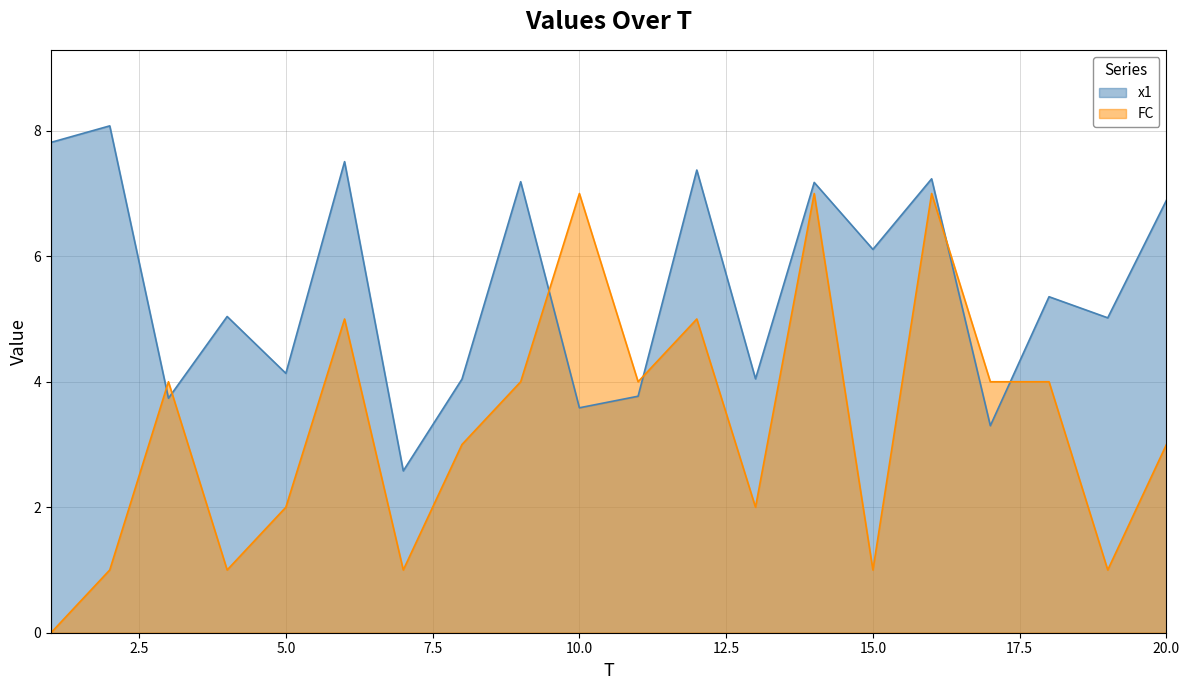

Is the value of FC at 17 greater than the value of x1 at 1?

No